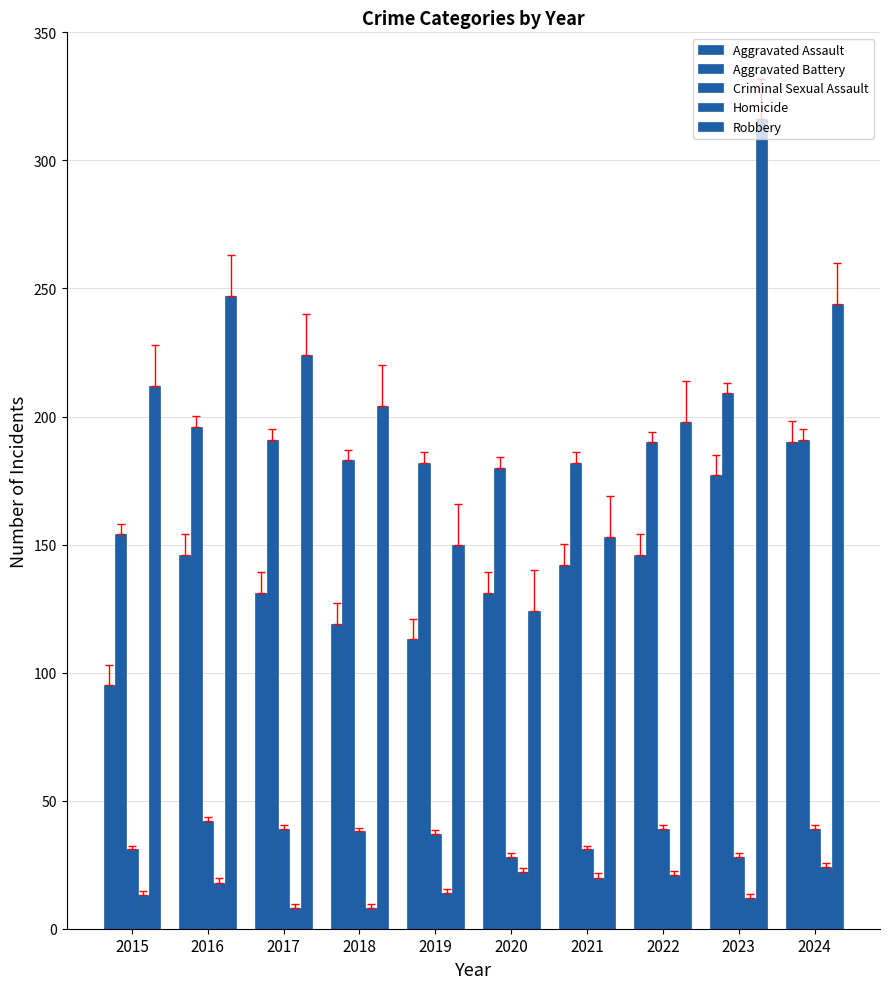

What is the sum of the Aggravated Battery values at 2017 and 2022?

381